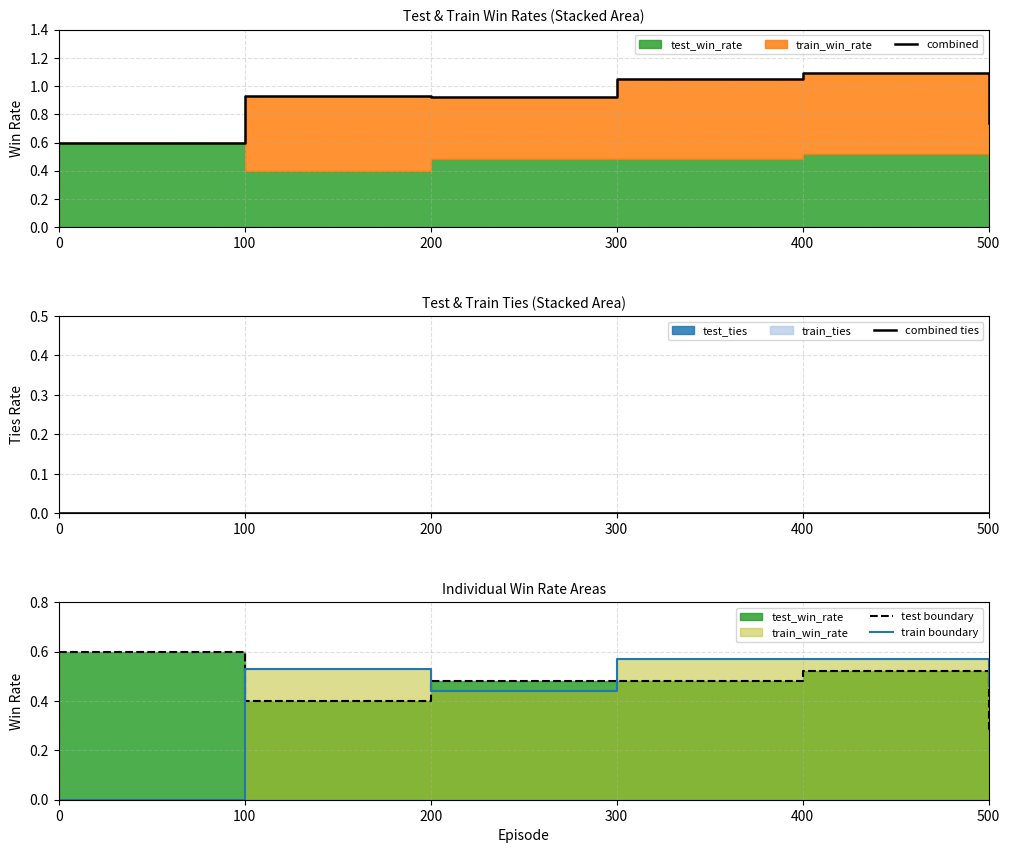

Is it true that test boundary equals 0.2 at 0?

False